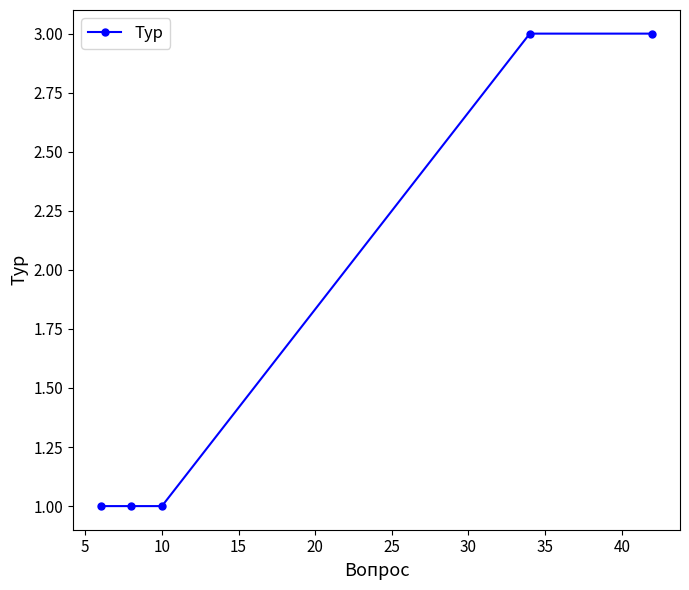

What is the value of the 5th point from the left?

3